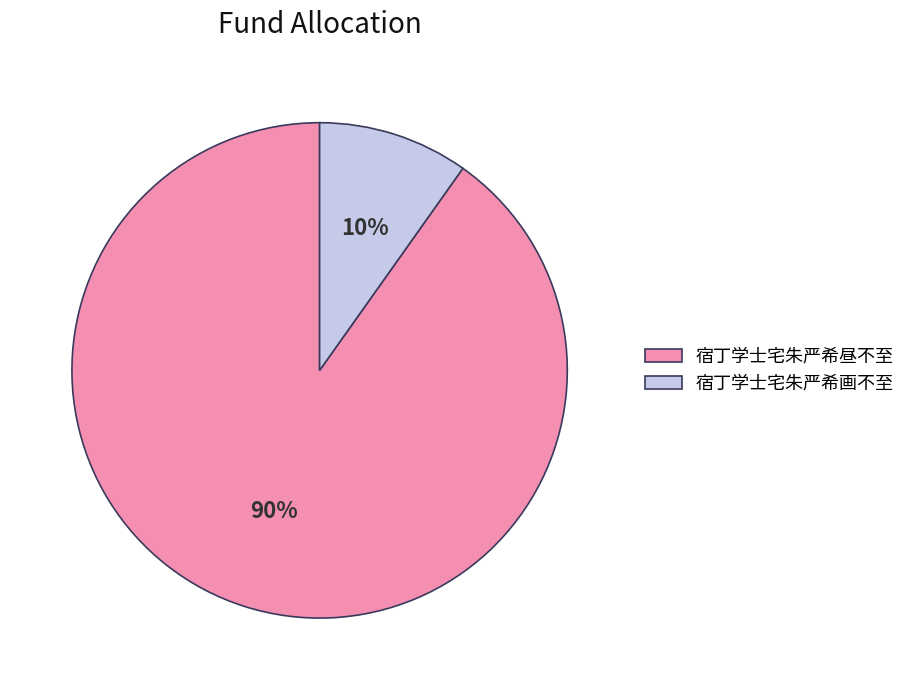

How many slices are in this pie chart?

2